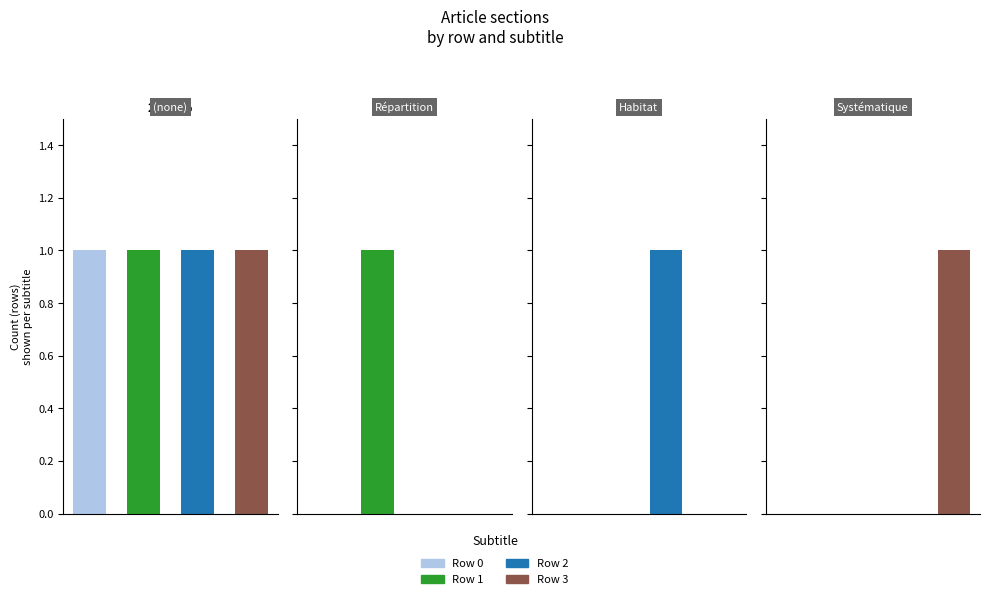

Is it true that Systématique equals -1 at Row 2?

False